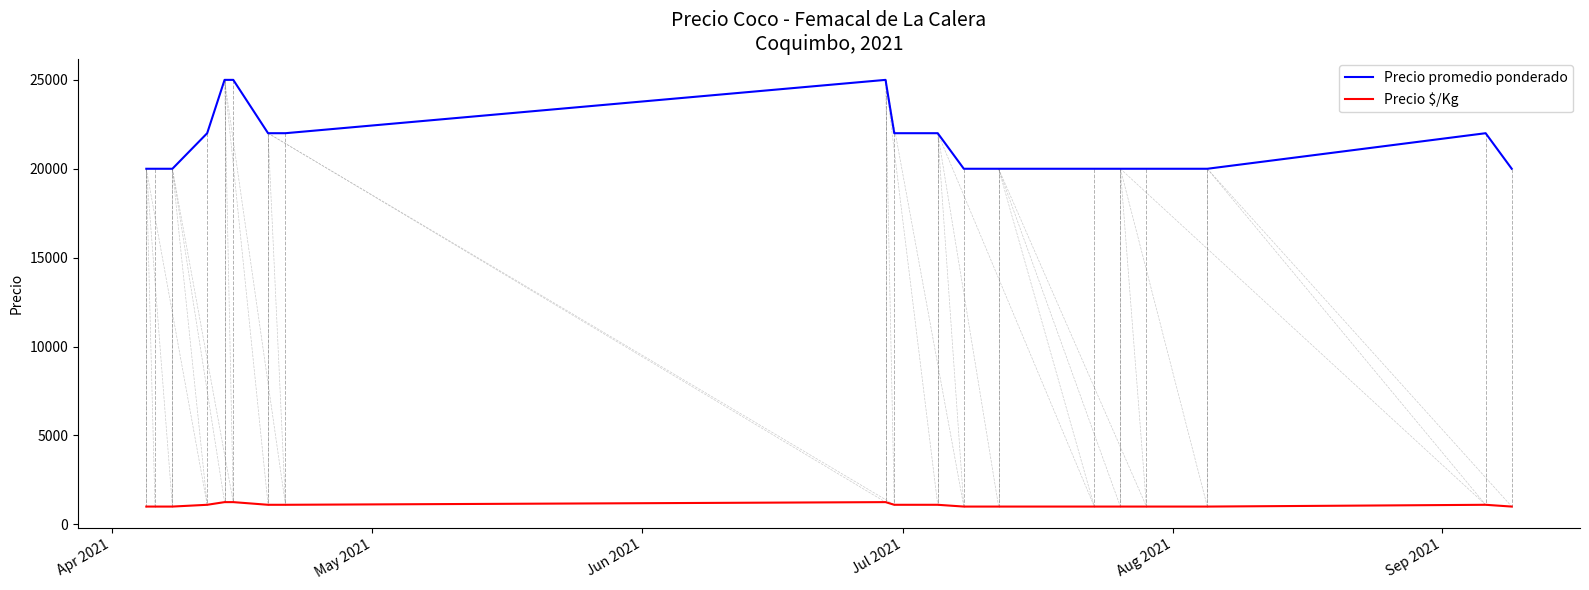

Which series has the largest range (max minus min)?

Precio promedio ponderado